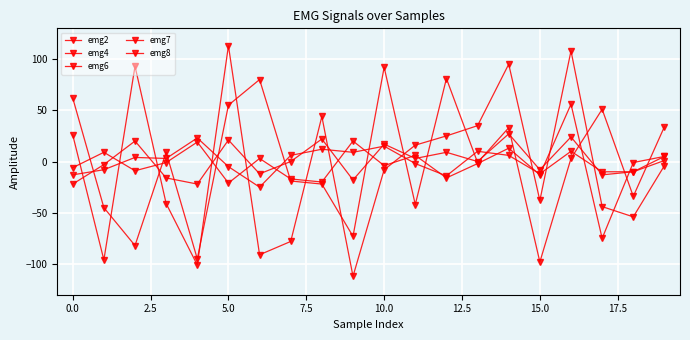

Where does the emg7 series first go above -4?

−2.5